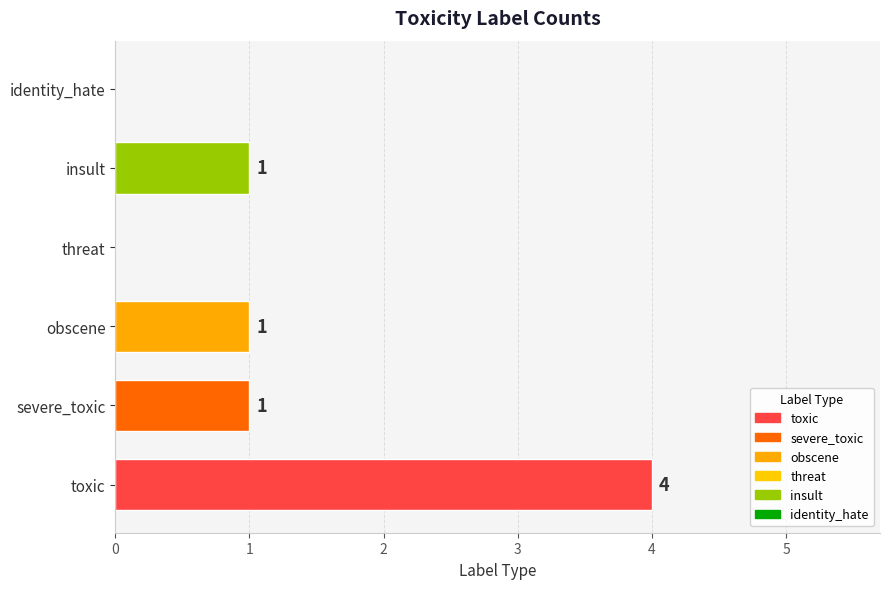

How many values are between 0 and 1?

5